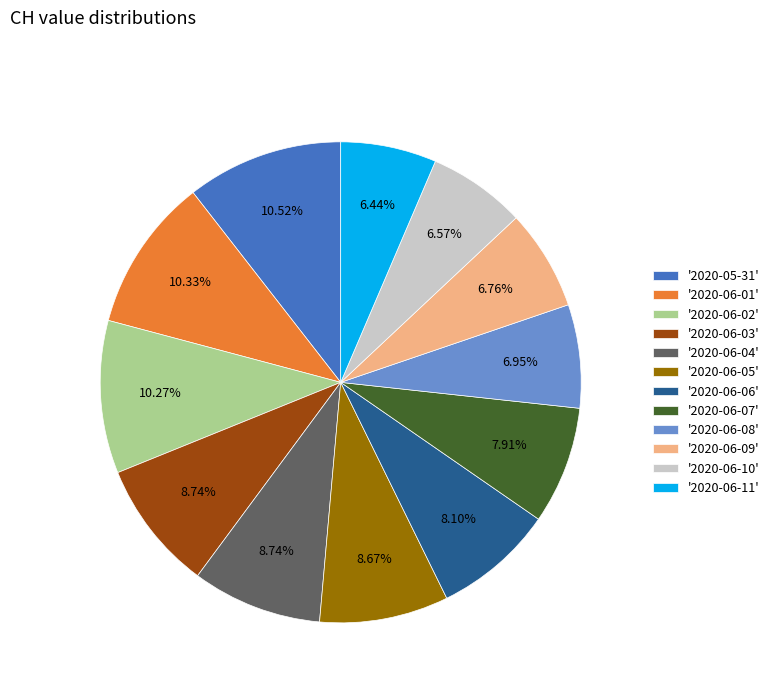

Is there any slice that represents more than half of the pie?

No